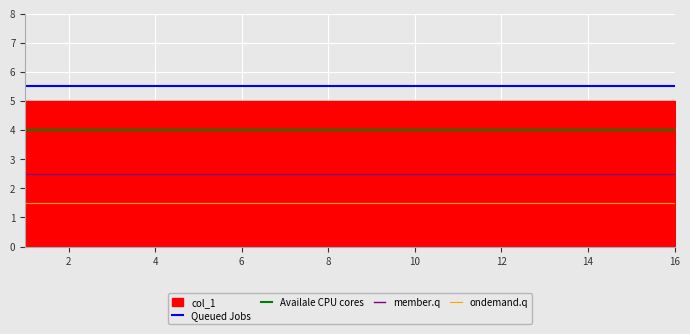

True or false: Availale CPU cores and member.q intersect in this chart.

False